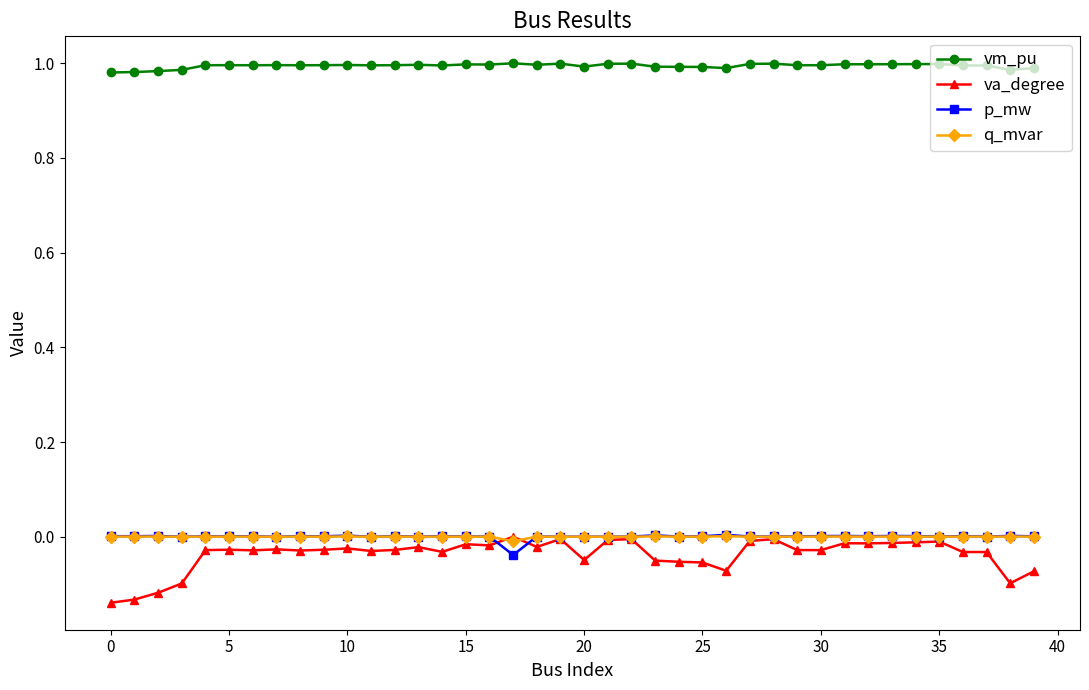

Which series has the largest range (max minus min)?

va_degree